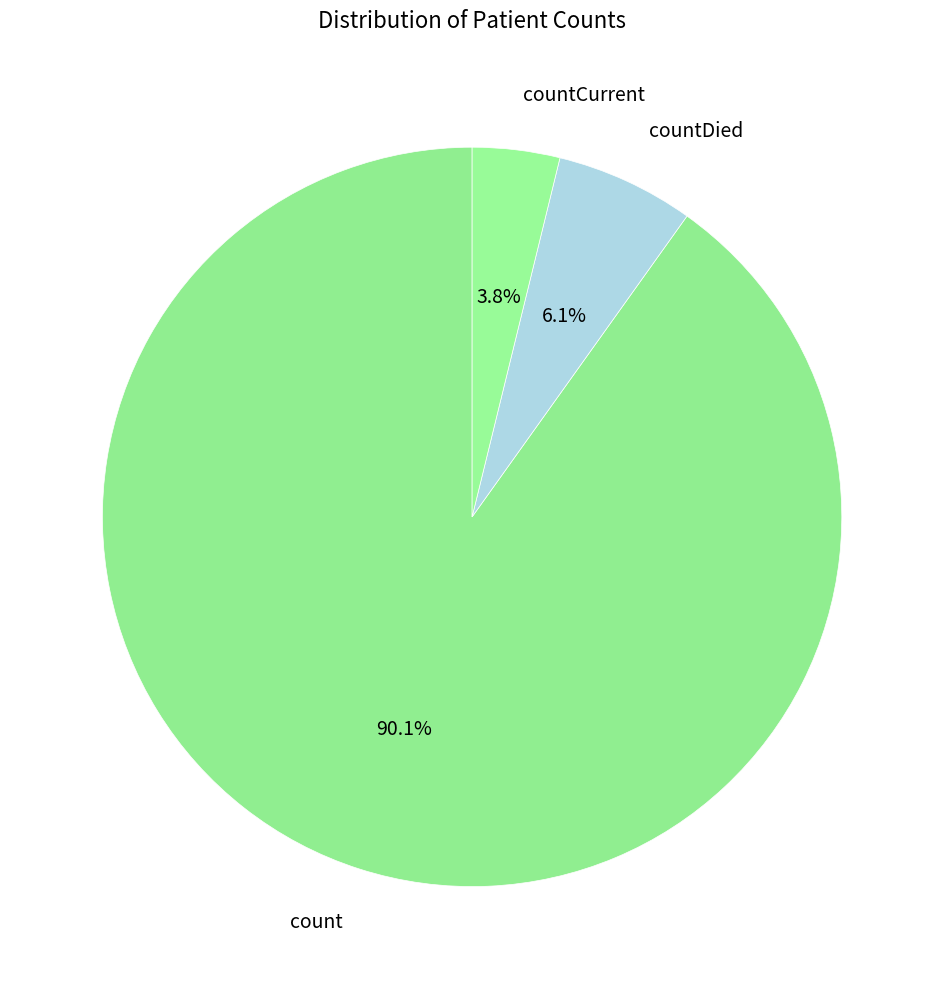

Which slice is the smallest?

countCurrent